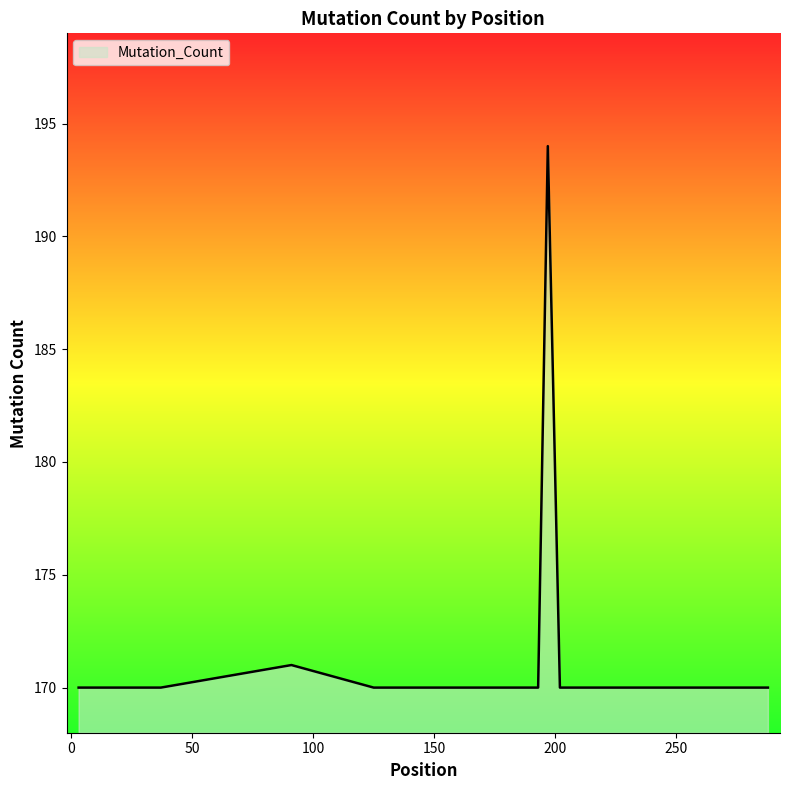

What is the difference between the maximum and minimum values?

24